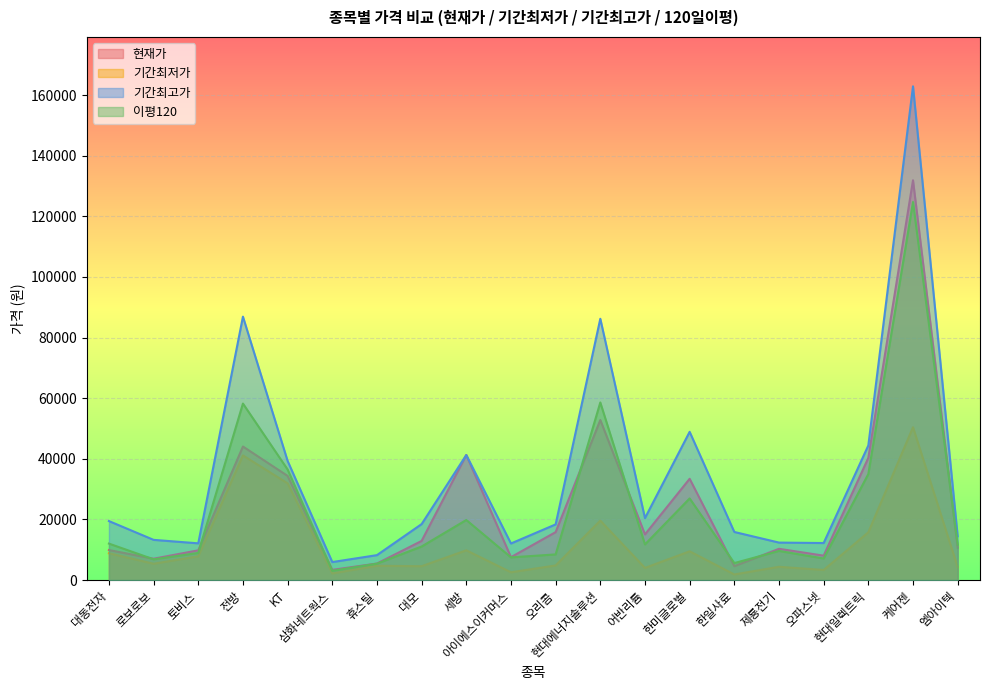

What is the label of the 5th point from the left?

KT